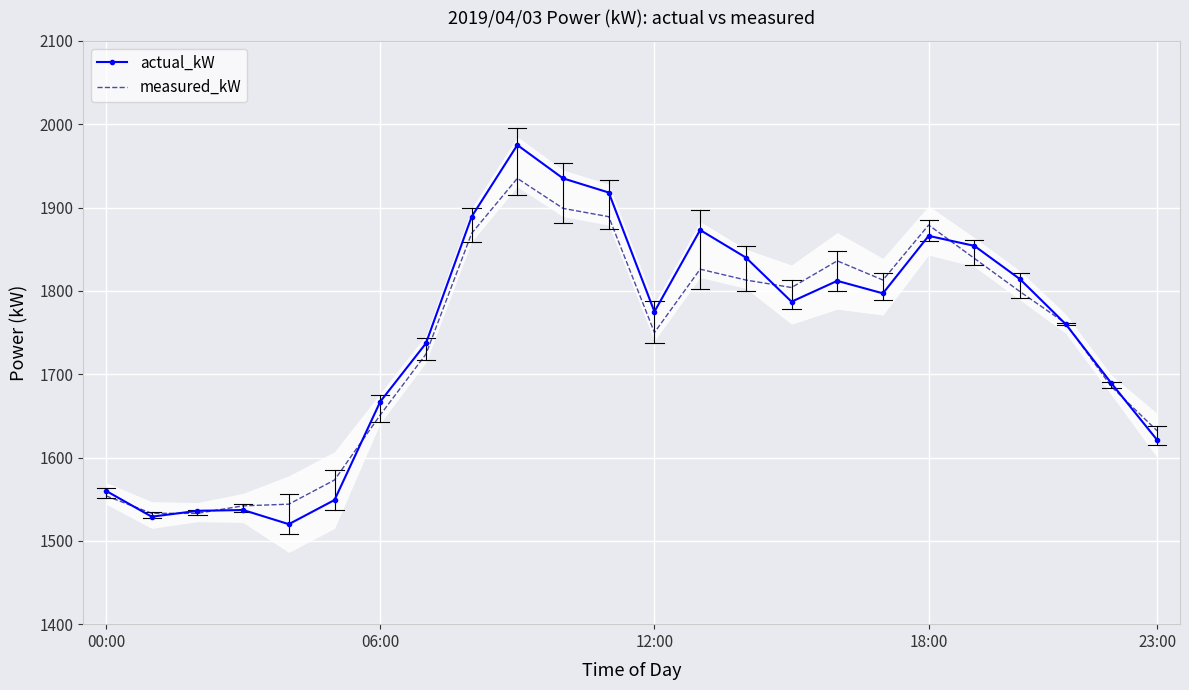

The measured_kW series shows 2589 at 18:00. True or false?

False